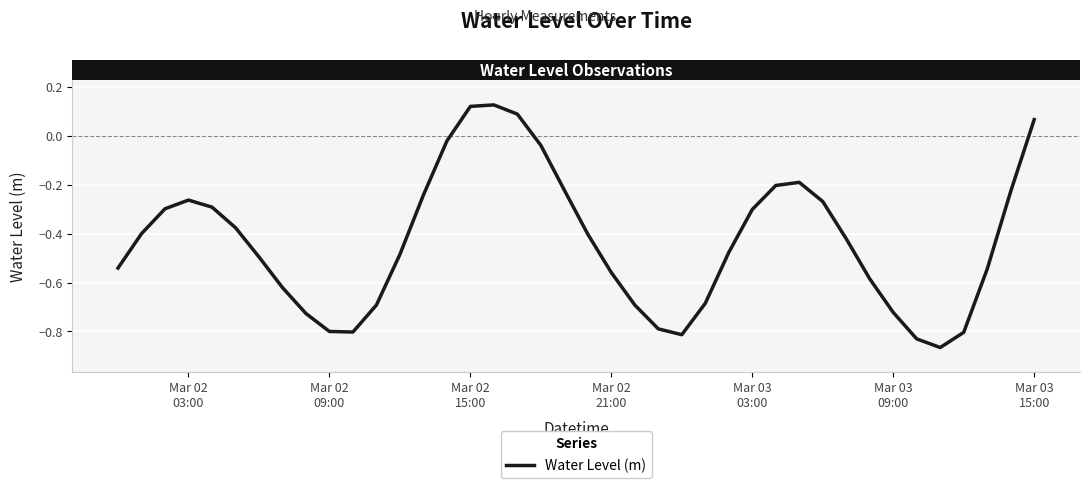

What is the difference between the maximum and minimum values?

1.0